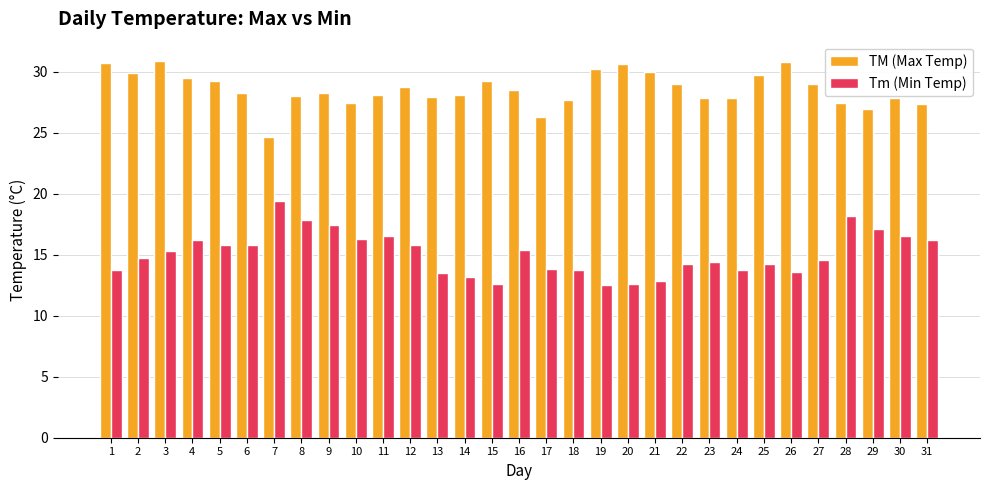

What is the difference between the Tm (Min Temp) values at 11 and 17?

2.7